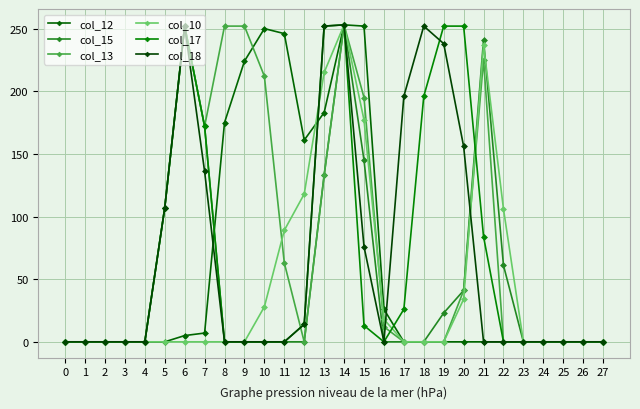

True or false: col_15 has more than 2 points higher than both neighbors.

True